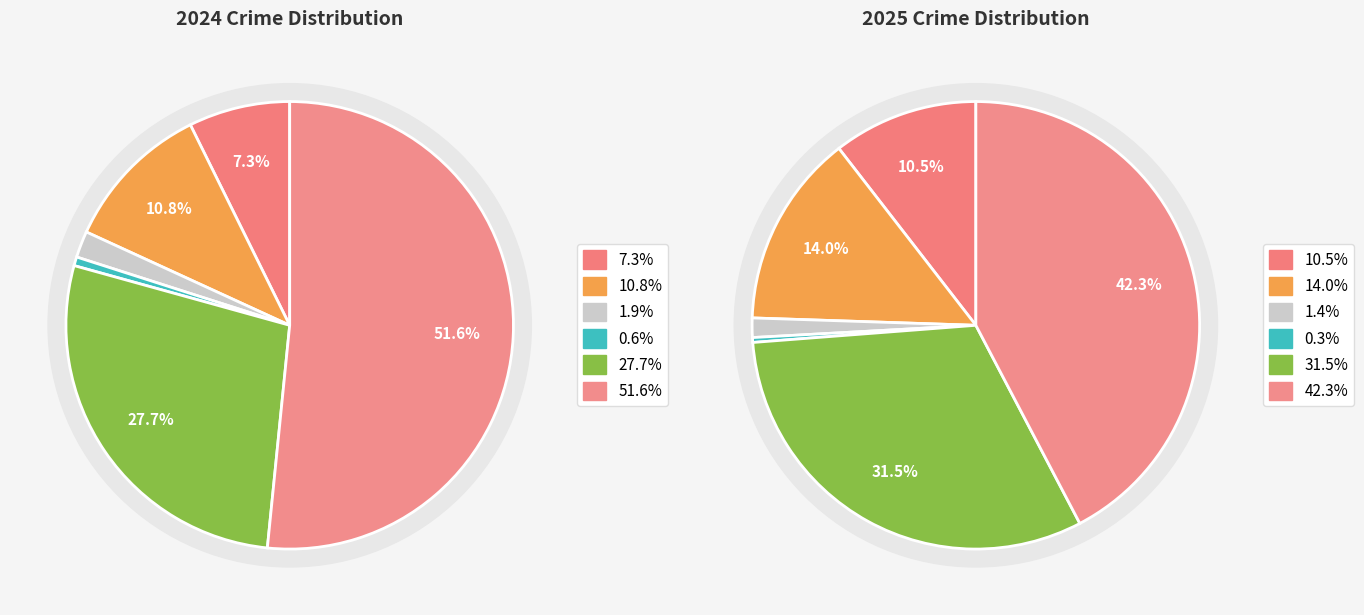

To the nearest percent, what is the difference between the largest and smallest slice percentages?

42%